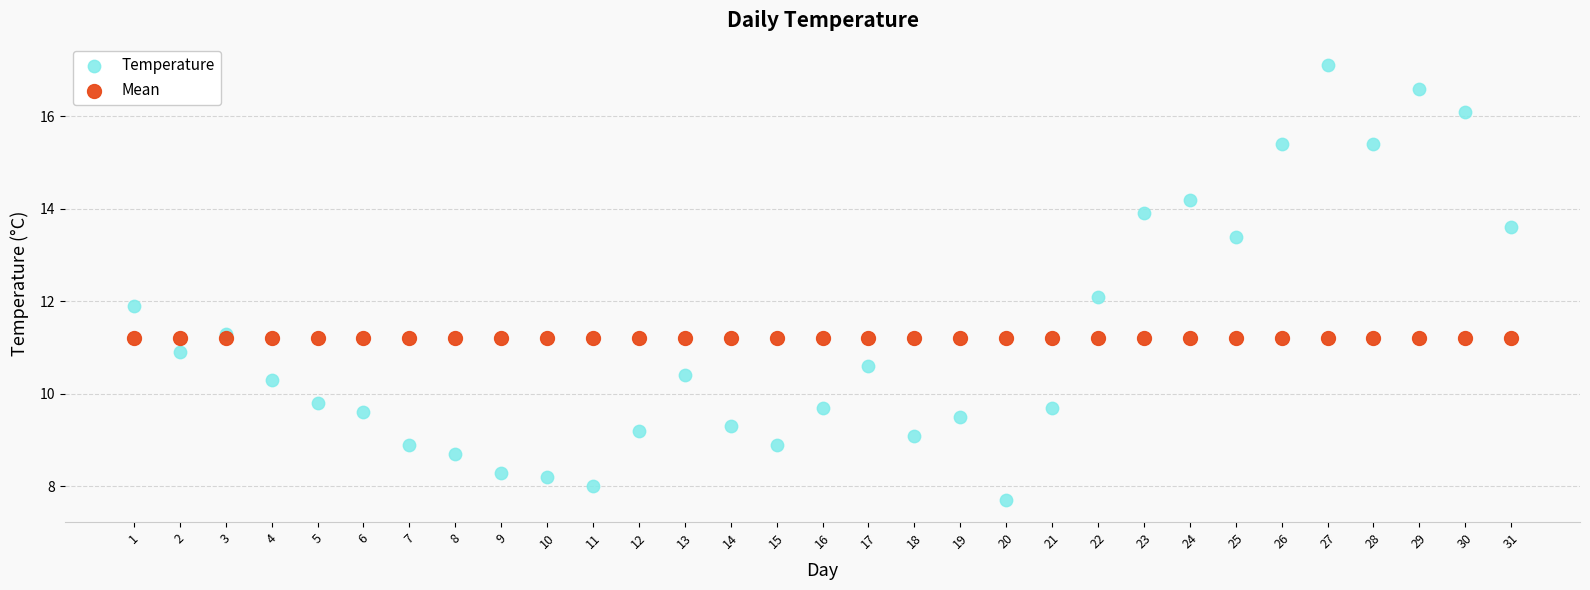

What are all the series names shown in the legend?

Temperature, Mean